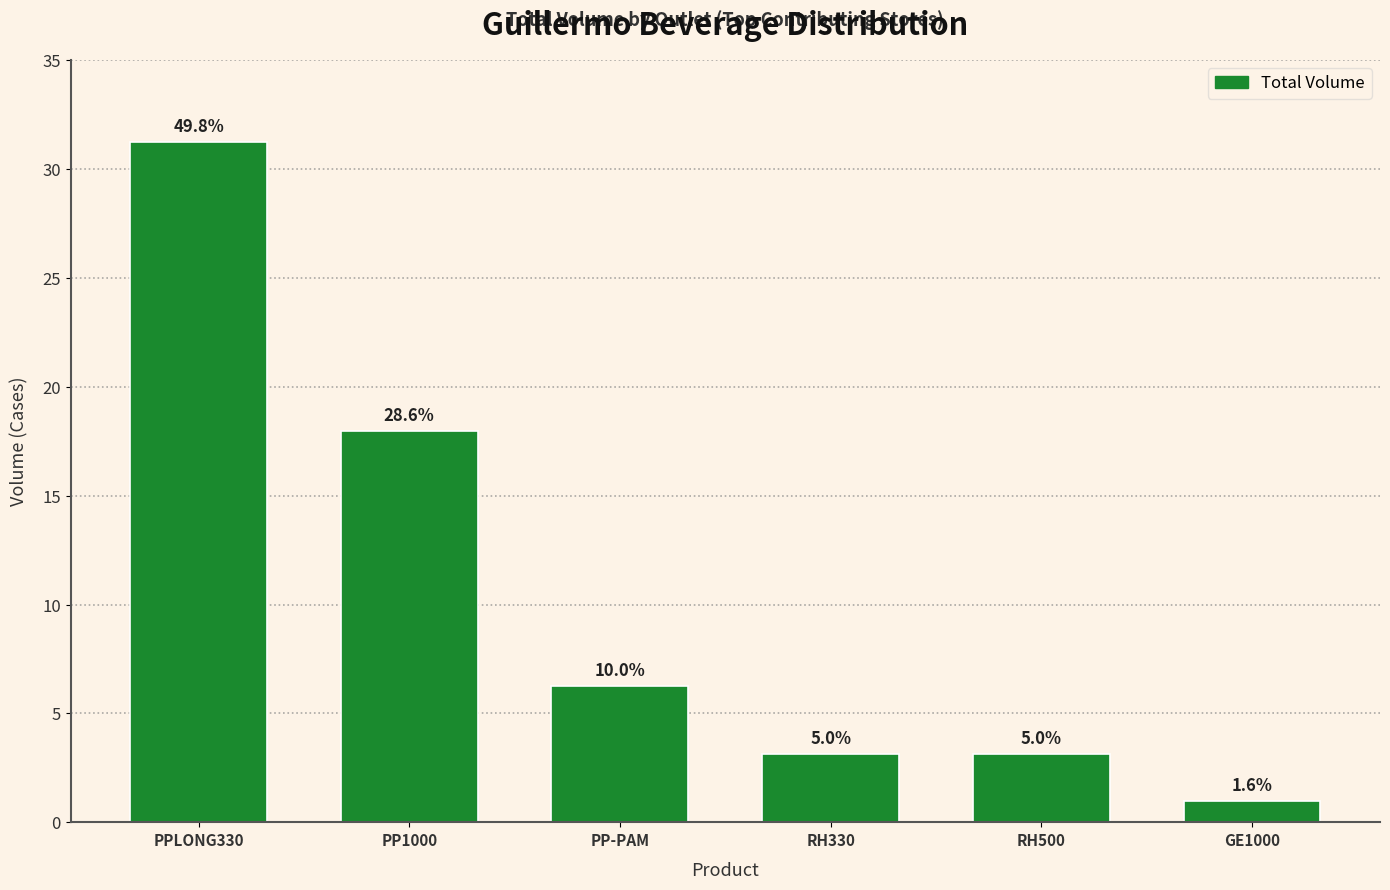

List the labels in order of value, smallest first.

GE1000, RH330, RH500, PP-PAM, PP1000, PPLONG330